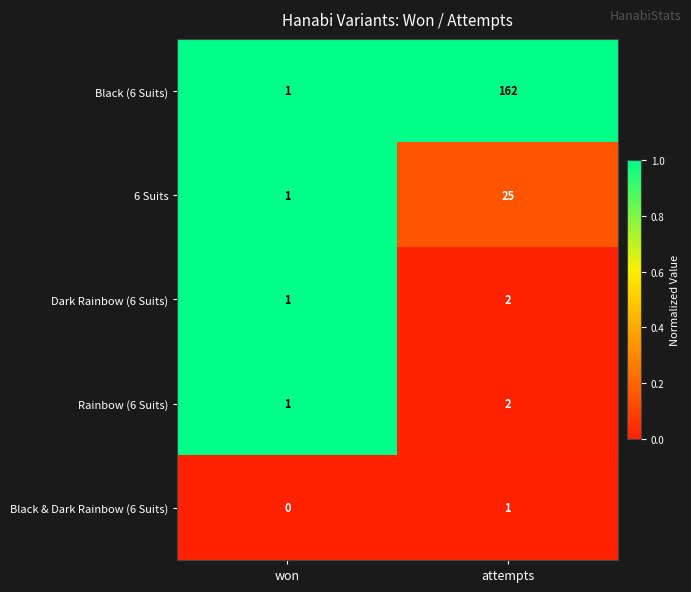

Is it true that Black & Dark Rainbow (6 Suits) equals 1 at won?

False